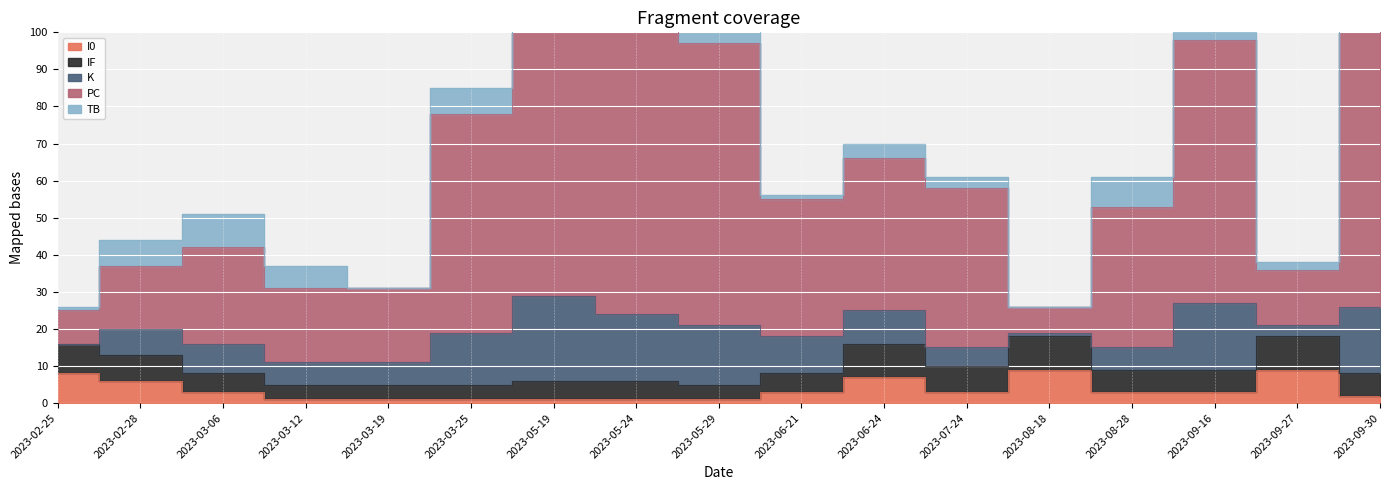

What value does the PC series have at 2023-06-24, to the nearest 10?

40